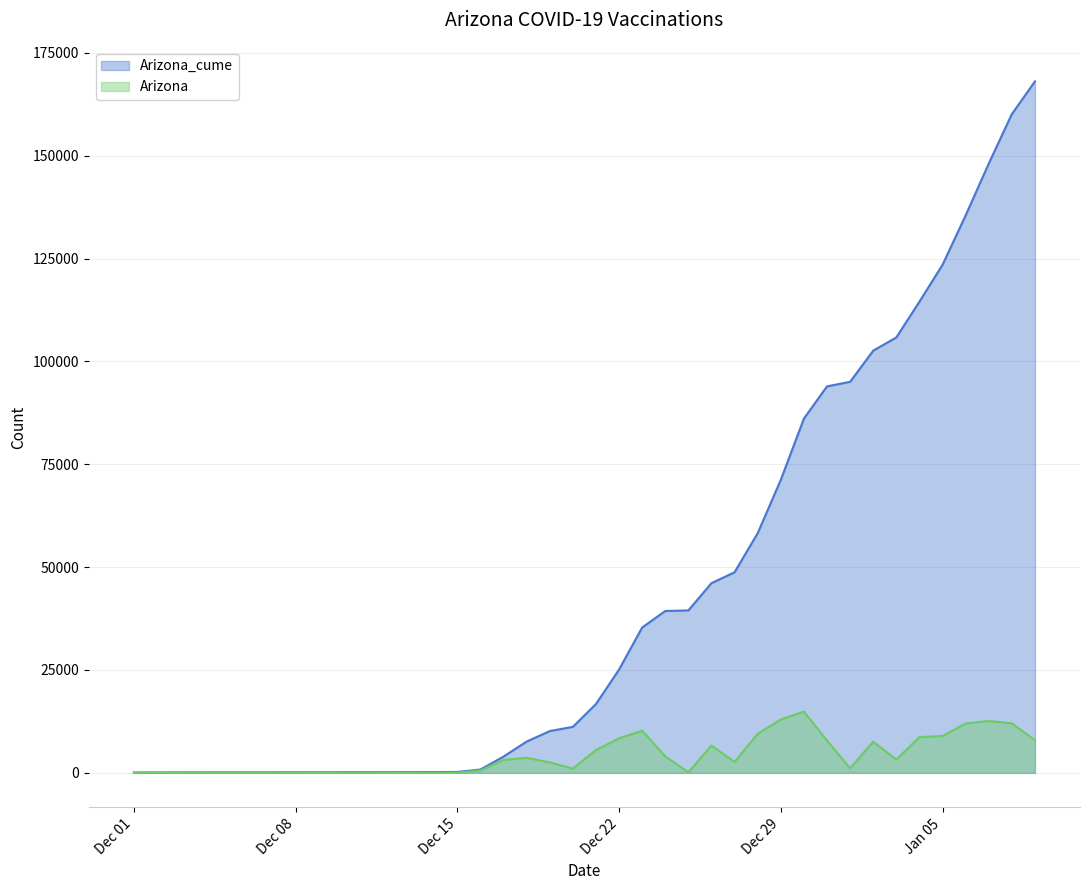

How many values in the Arizona series exceed 2651?

19